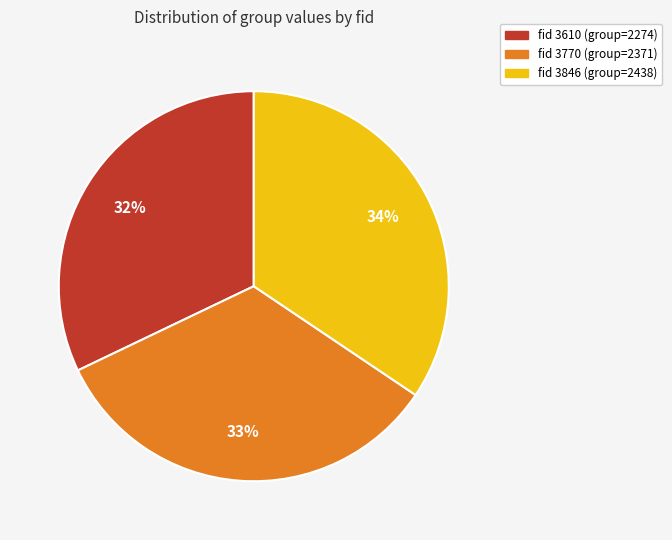

Is there a majority slice in this chart?

No